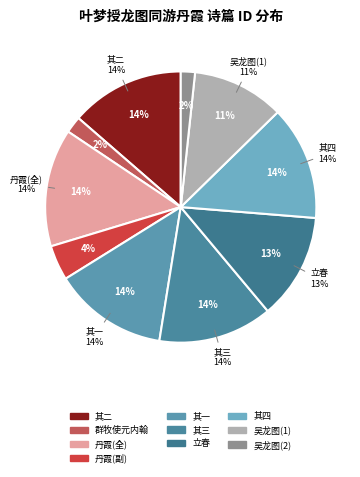

Which has a higher value, 腊月二十三日群牧使元内翰曾龙图同日拜枢参之命是日立春 or 叶梦授龙图同游丹霞见和四绝句再次前韵?

腊月二十三日群牧使元内翰曾龙图同日拜枢参之命是日立春